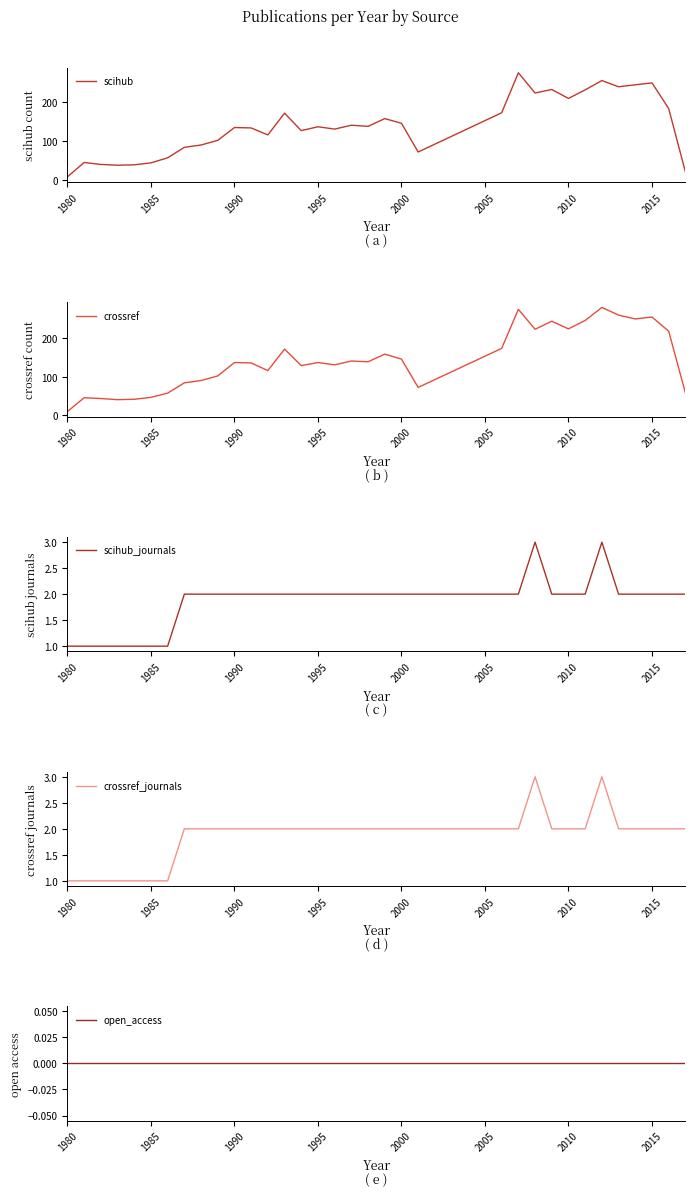

What is the minimum value for scihub?

8